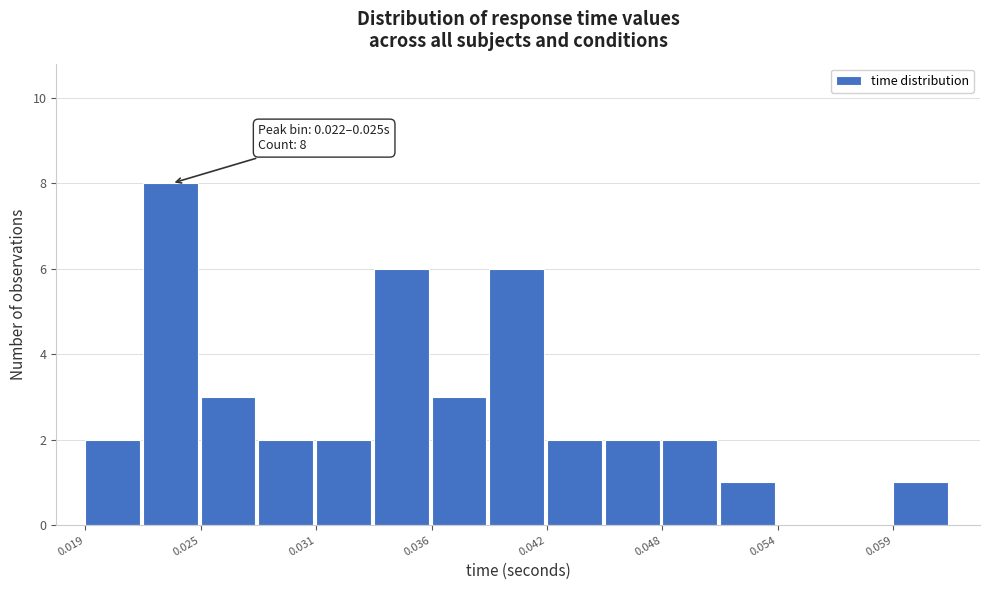

Read against the x-axis, roughly where is the centre of the tallest bar?

0.024